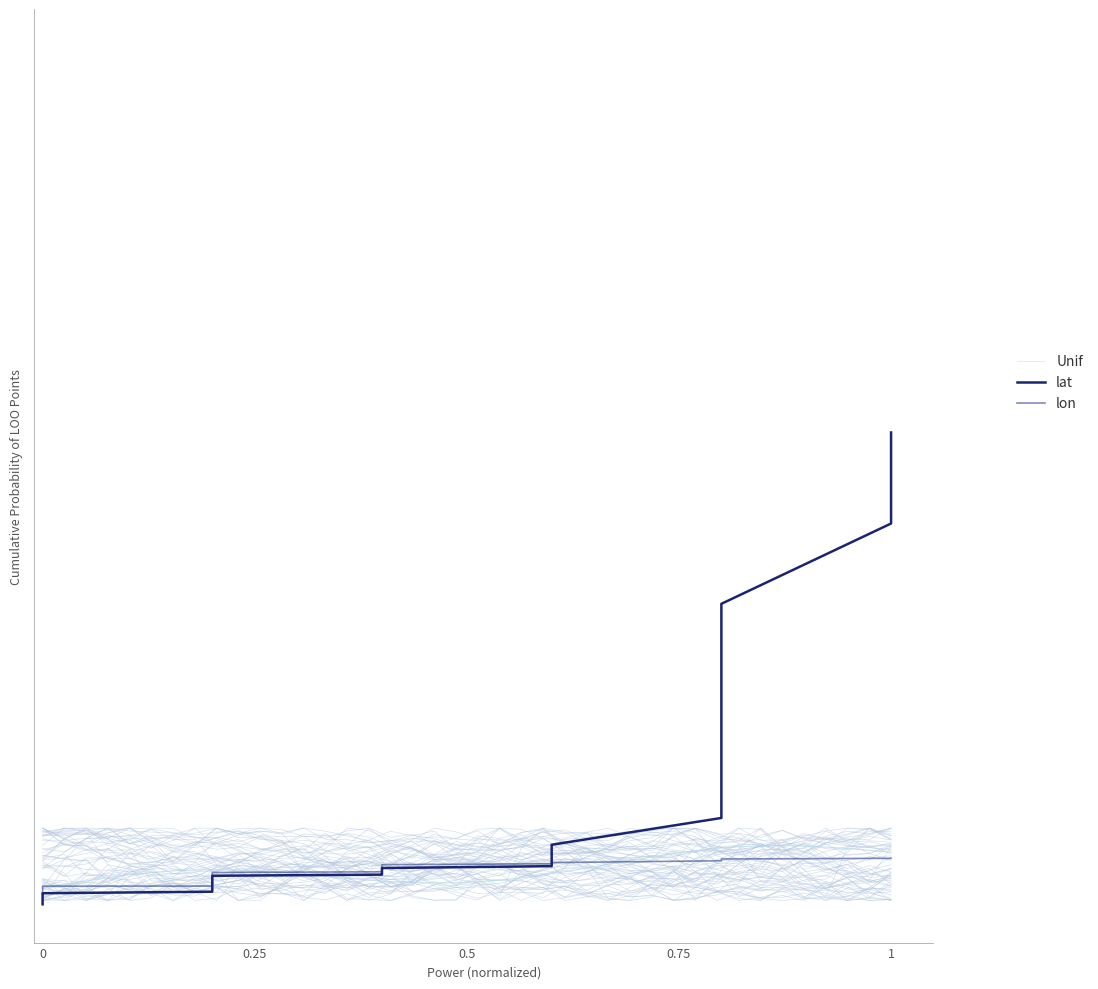

What are all the series names shown in the legend?

Unif, lat, lon